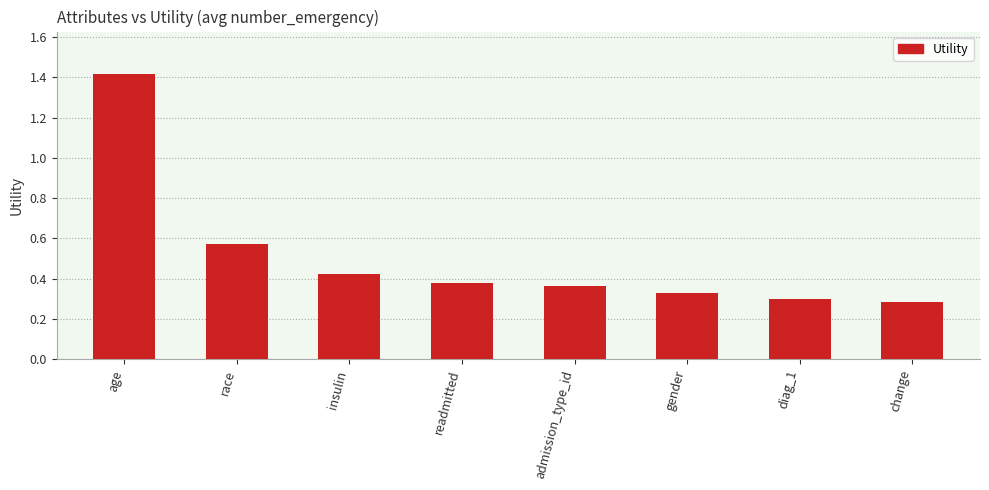

What is the label of the 5th bar from the left?

admission_type_id